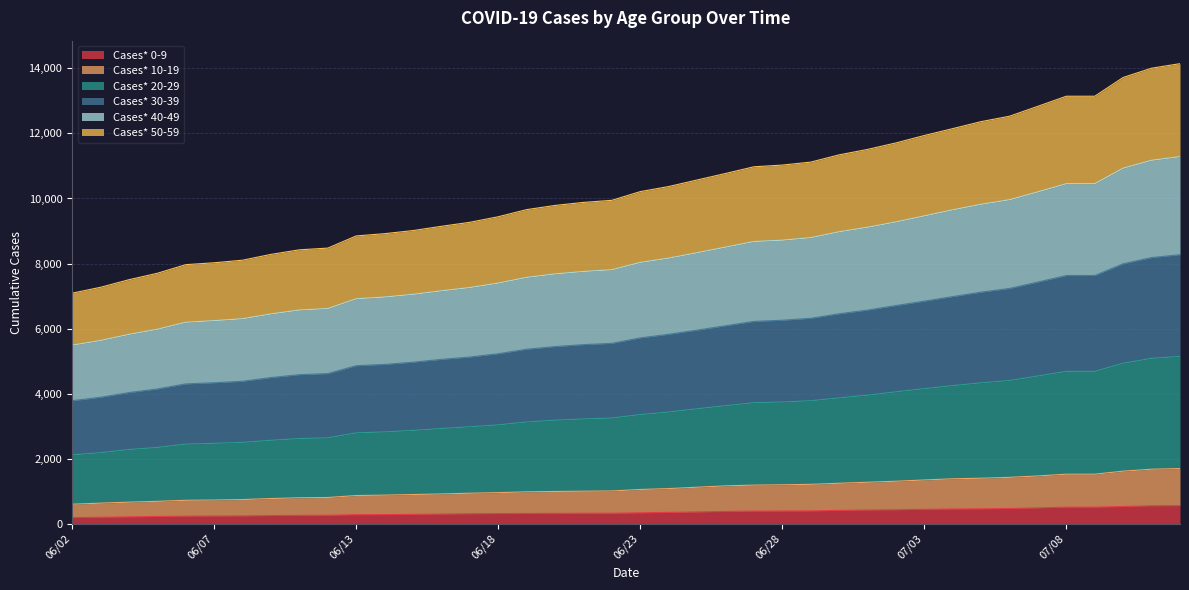

What is the highest value of the Cases* 0-9 series?

556